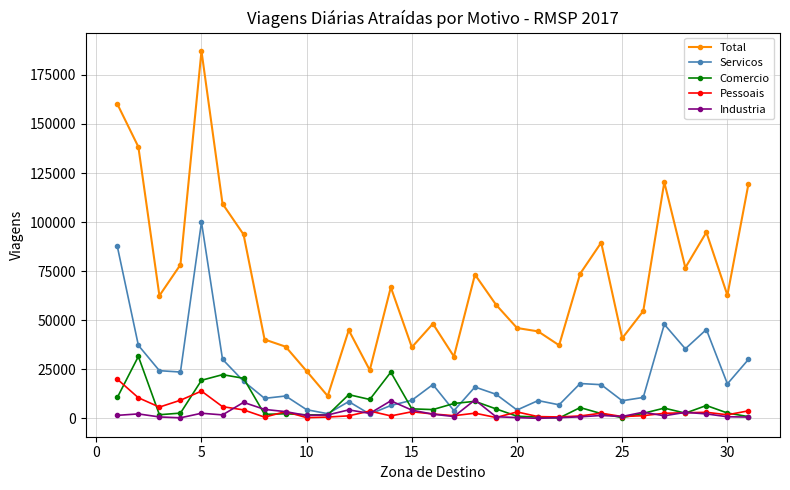

Which series has the widest spread of values?

Total